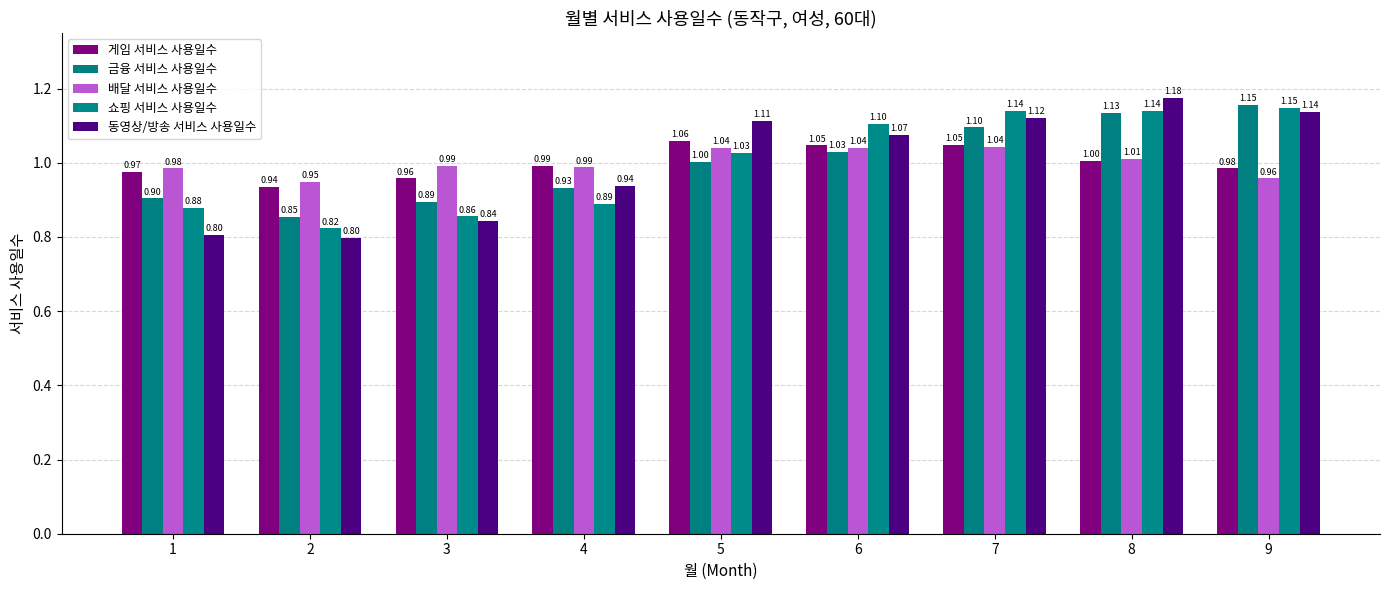

Does the chart contain any negative values?

No